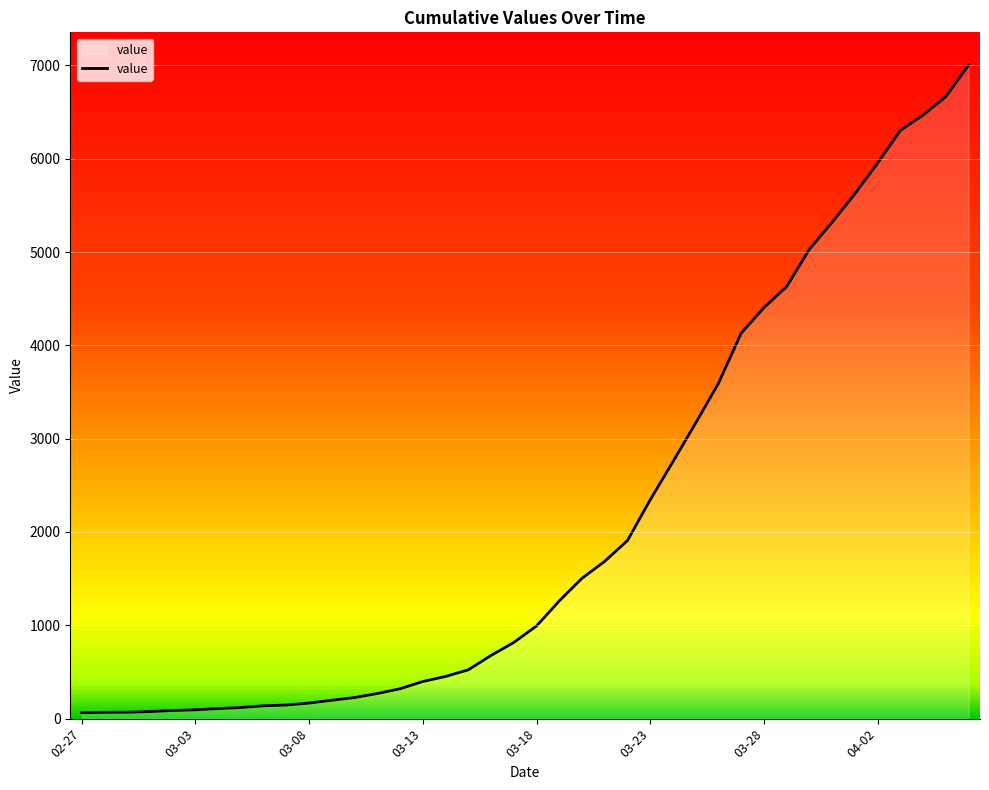

What is the maximum value shown in the chart?

7004